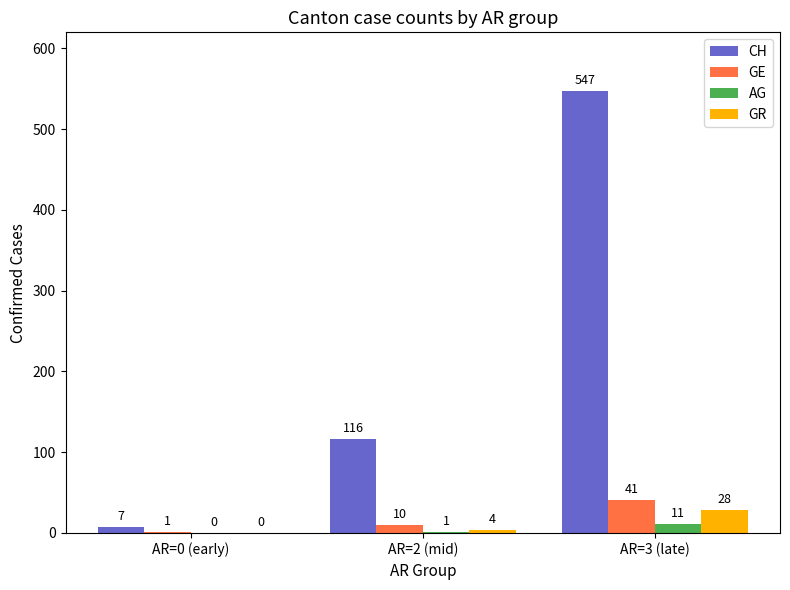

What is the difference between the AG values at AR=2 (mid) and AR=0 (early)?

1